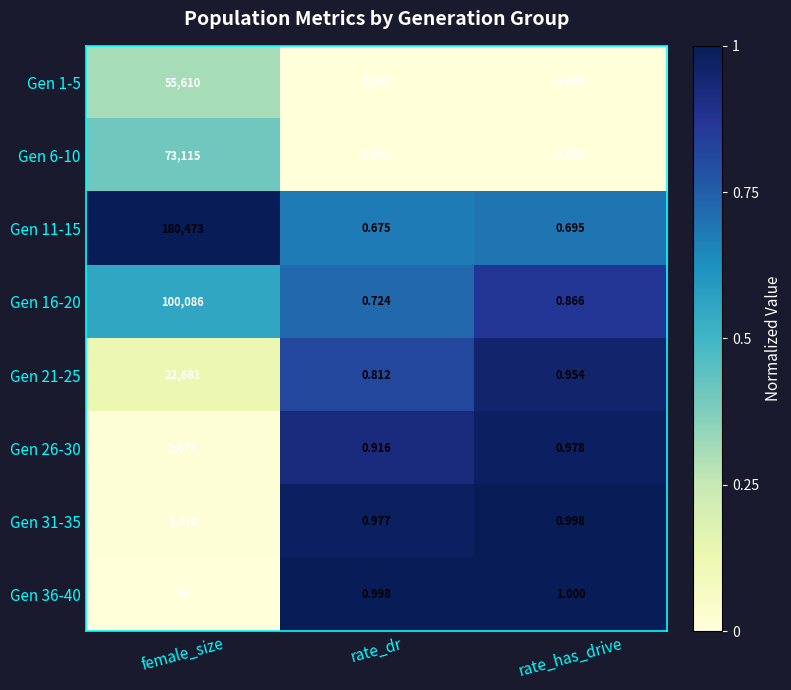

Which series has the largest total across all categories?

Gen 11-15